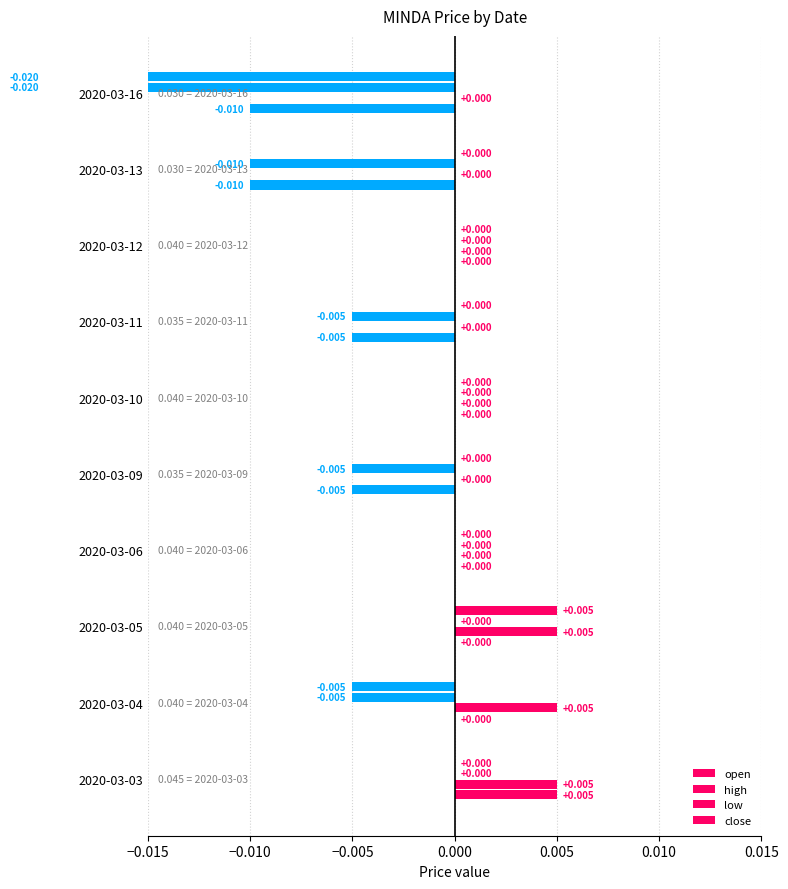

How many values in the low series are below 0?

5